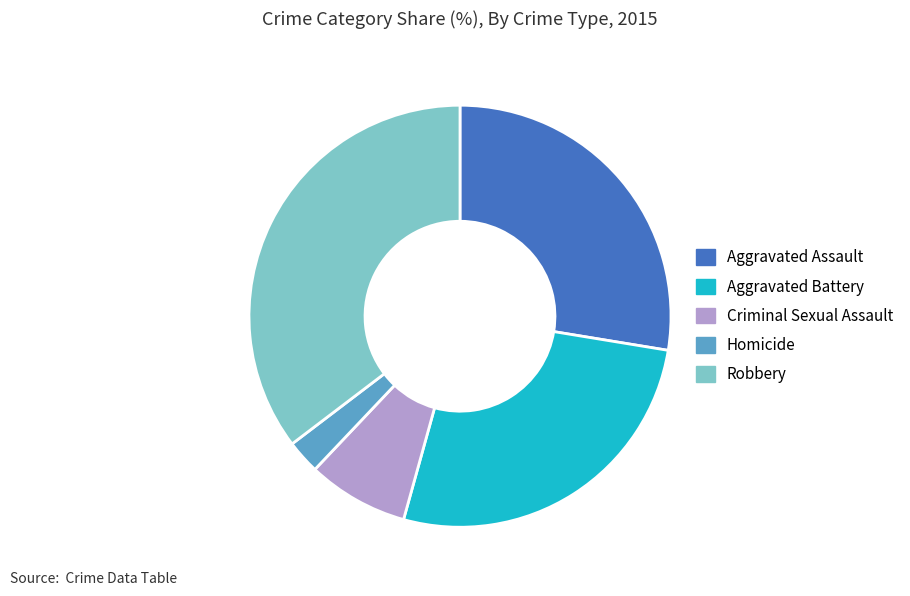

Count the number of slices in the pie.

5